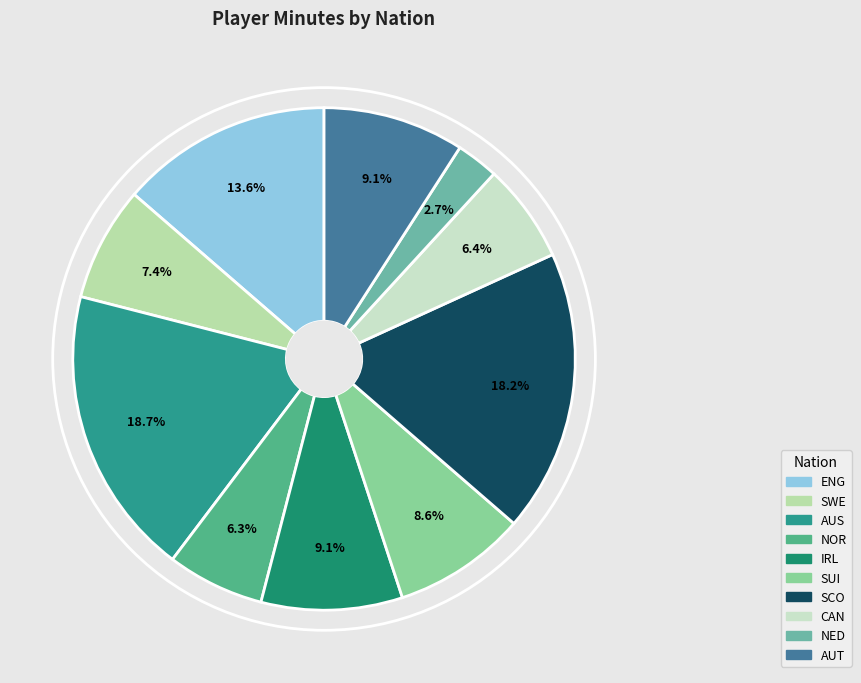

How many slices are in this pie chart?

10